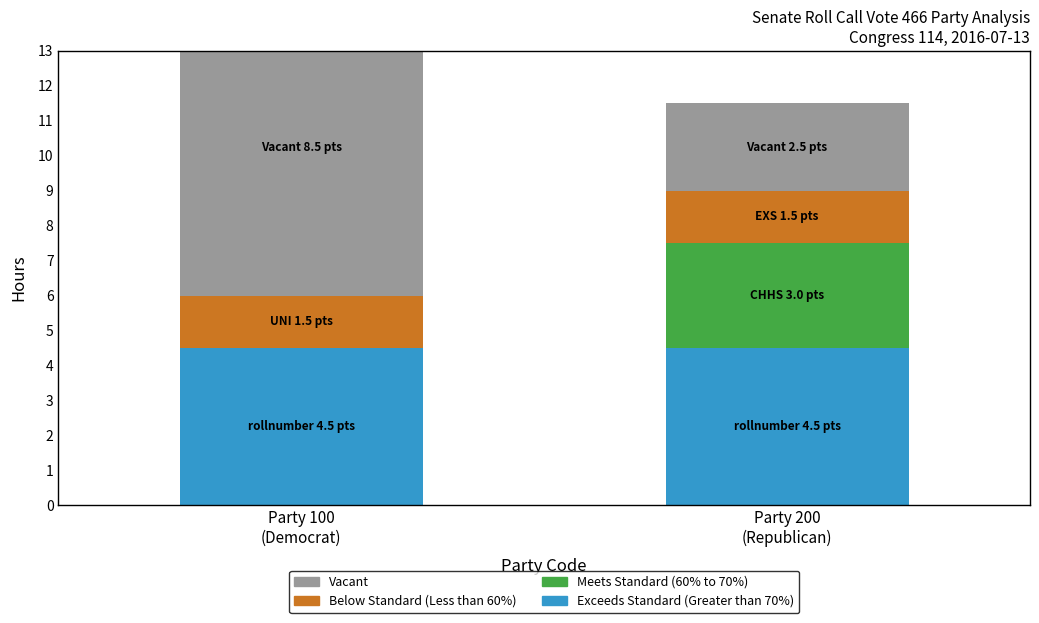

Reading left to right, transcribe all the data shown in this chart.

Exceeds Standard (Greater than 70%): Party 100
(Democrat)=4.5	Party 200
(Republican)=4.5
Meets Standard (60% to 70%): Party 100
(Democrat)=0.0	Party 200
(Republican)=3.0
Below Standard (Less than 60%): Party 100
(Democrat)=1.5	Party 200
(Republican)=1.5
Vacant: Party 100
(Democrat)=8.5	Party 200
(Republican)=2.5